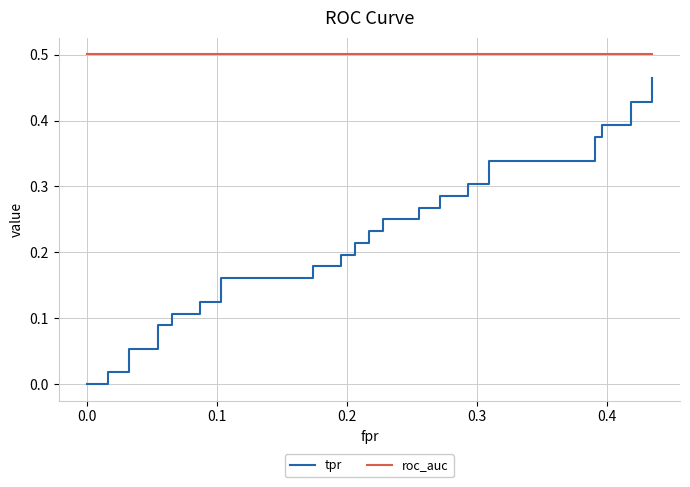

Which series has the widest spread of values?

tpr